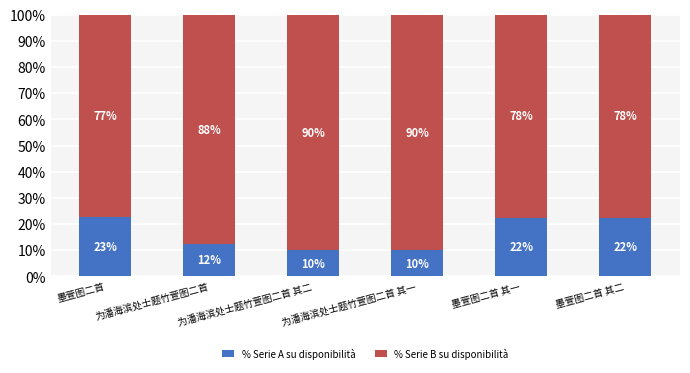

Where is % Serie A su disponibilità nearest to the value 16?

为潘海滨处士题竹萱图二首